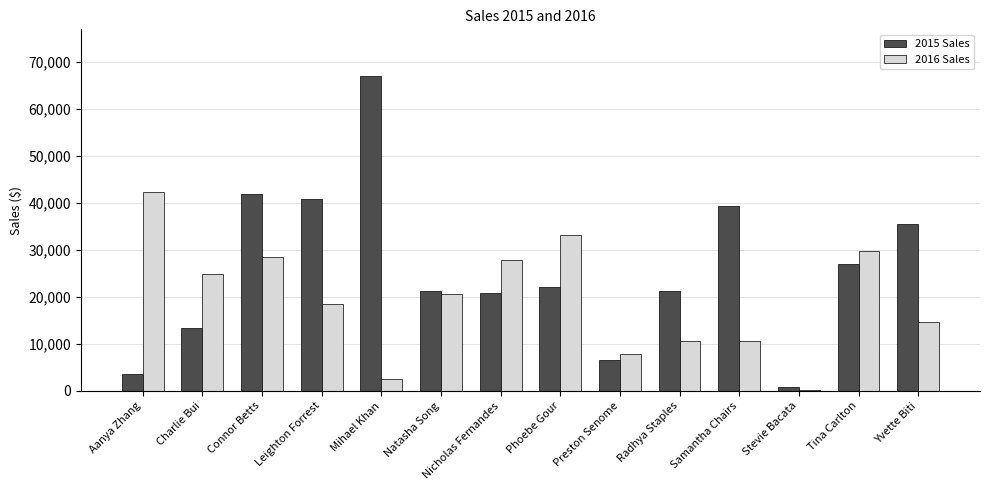

The 2015 Sales series shows 30702.5 at Nicholas Fernandes. True or false?

False